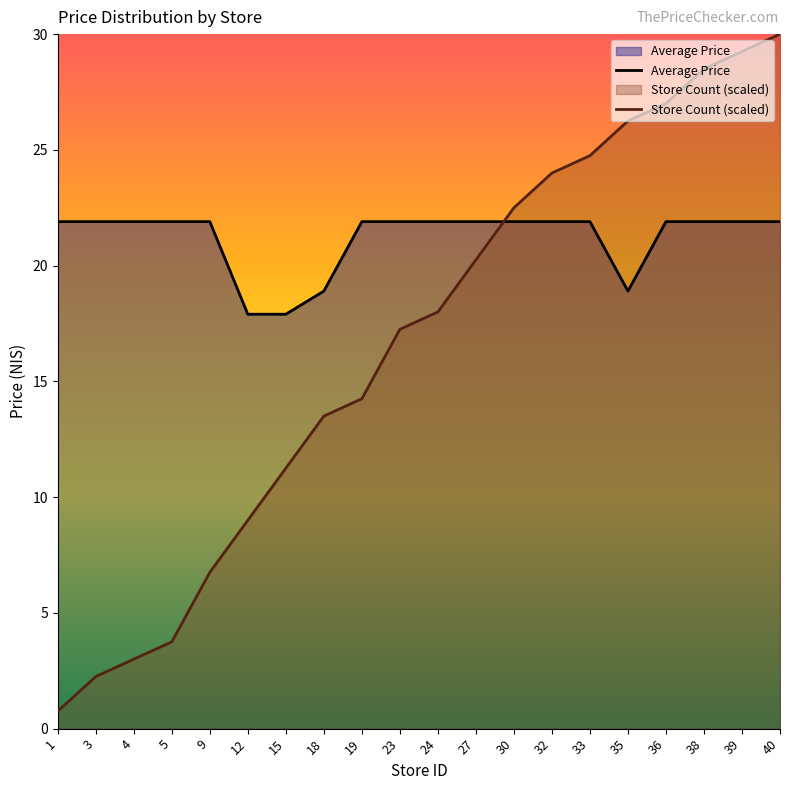

What are all the series names shown in the legend?

Average Price, Store Count (scaled)